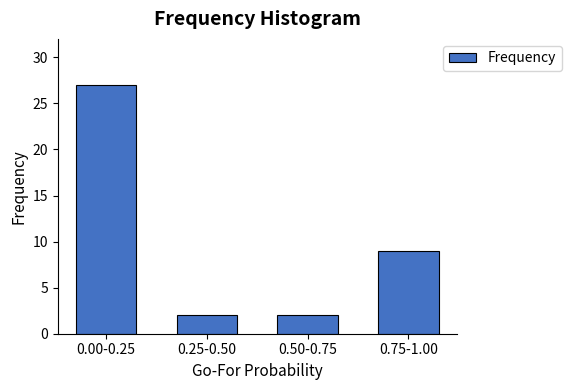

Reading right to left, list all the values displayed in this chart.

9	2	2	27